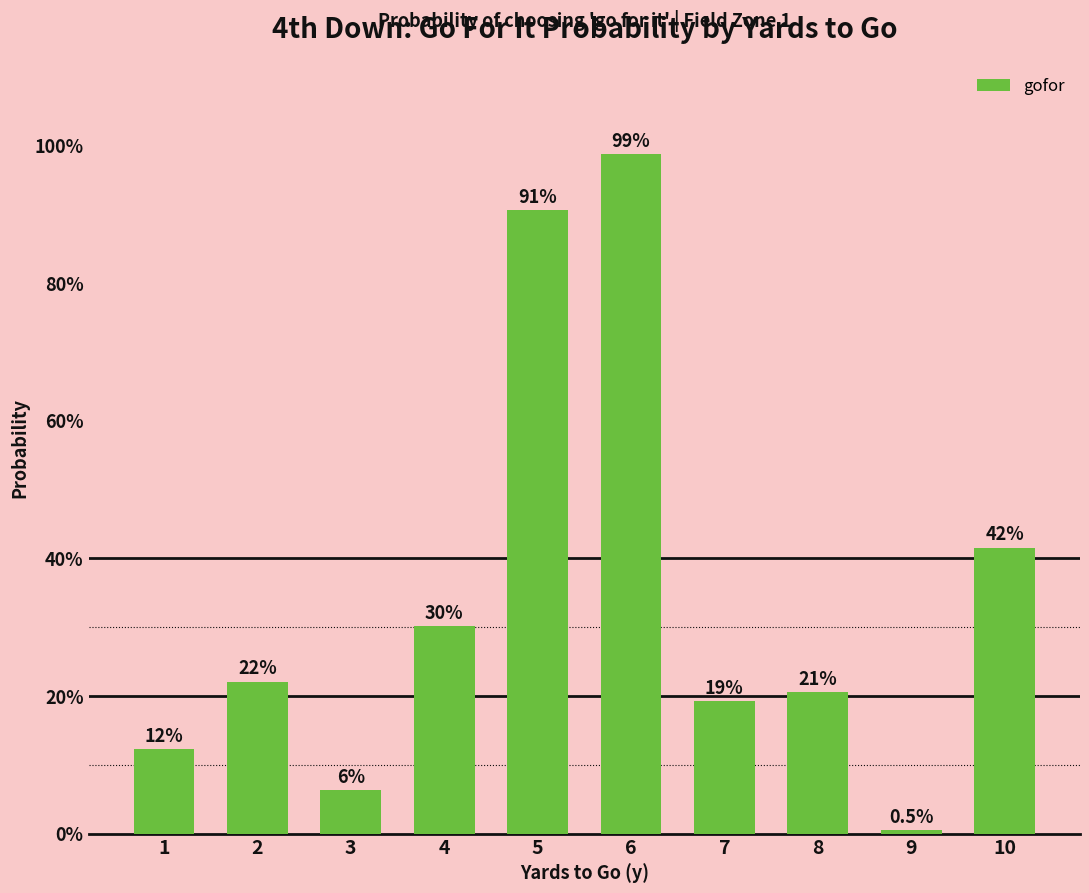

Does the chart contain any negative values?

No